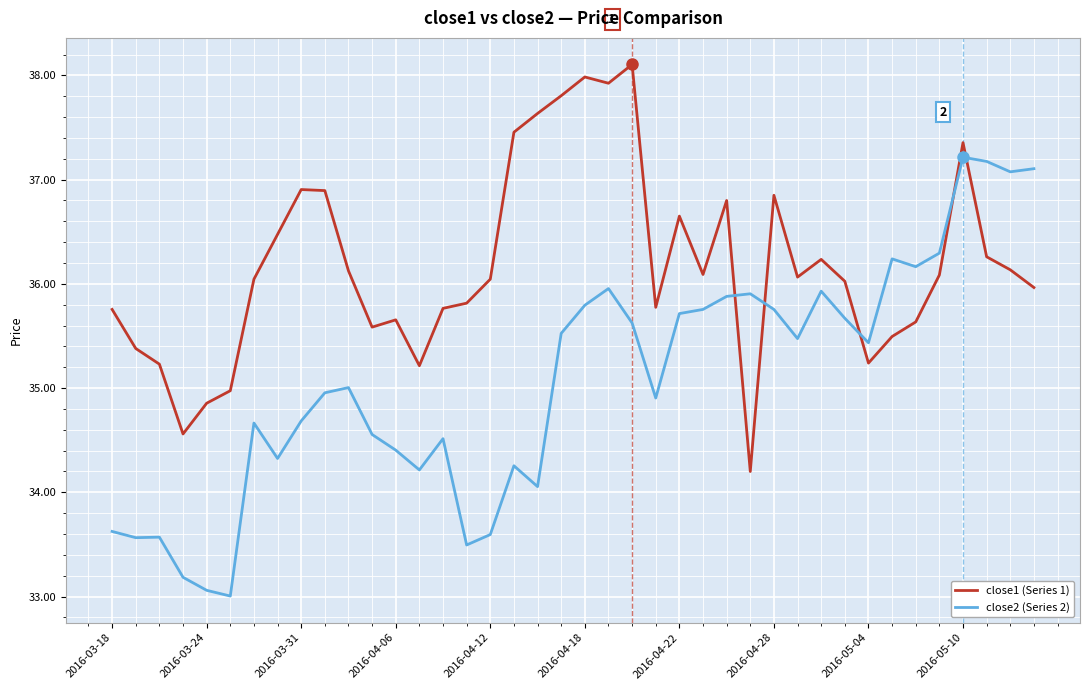

Rank the series by their maximum value, from highest to lowest.

close1 (Series 1), close2 (Series 2)